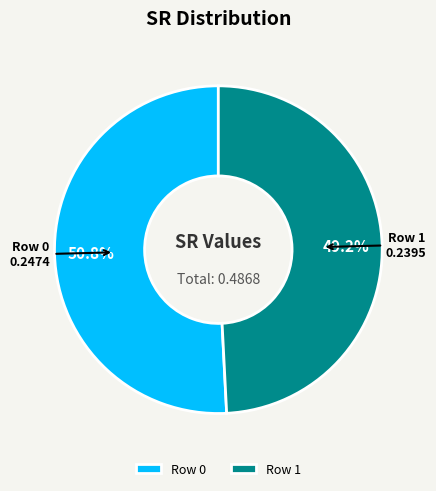

The Row 0 slice represents 38% of the pie. True or false?

False